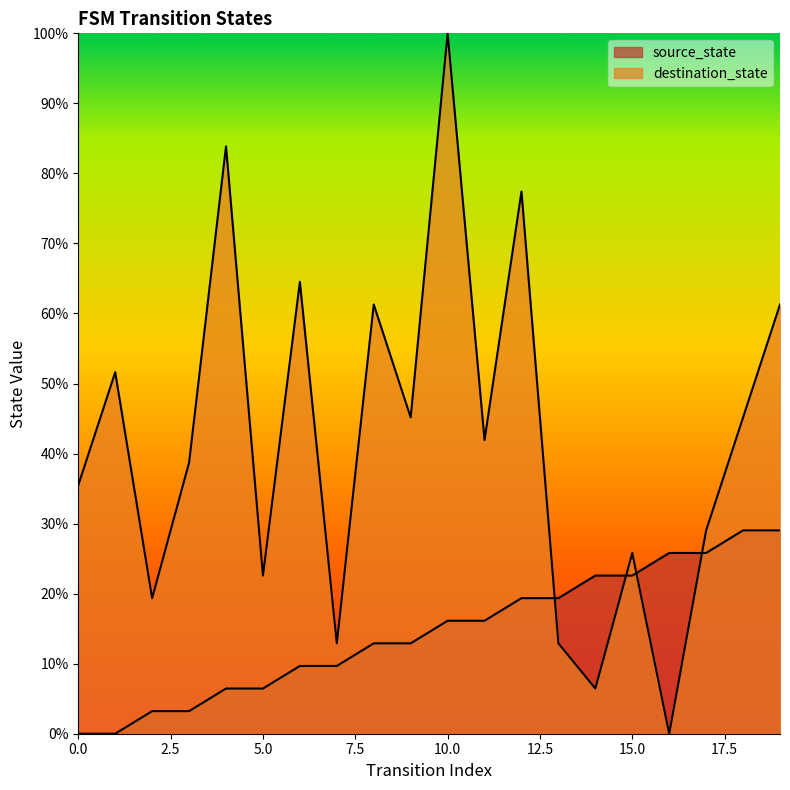

How many intersections are there between source_state and destination_state?

4